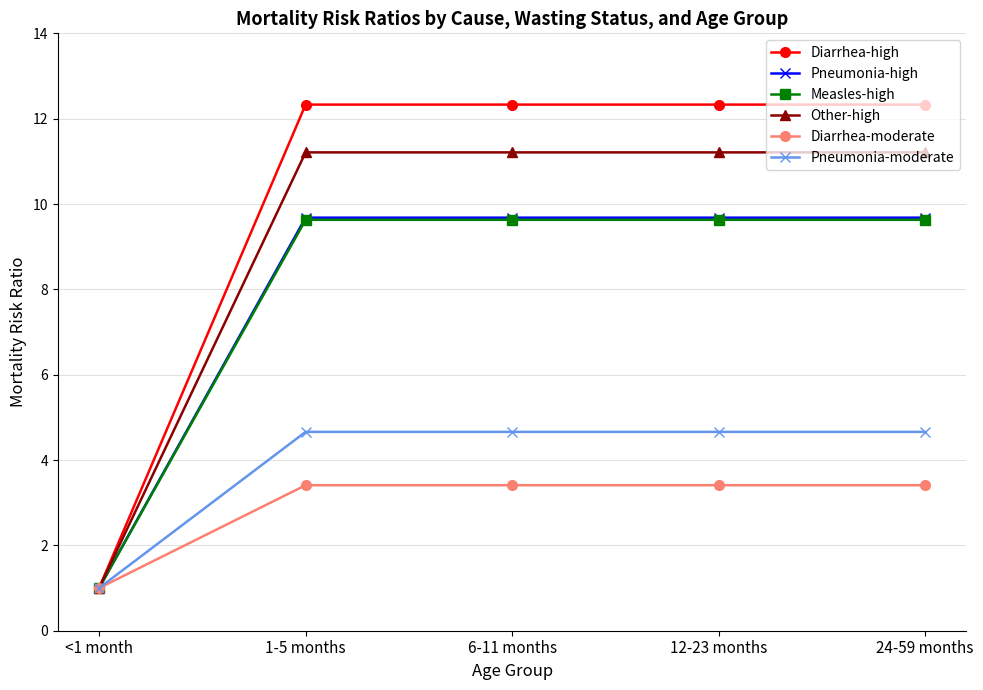

What is the sum of the Other-high values at <1 month and 1-5 months?

12.2